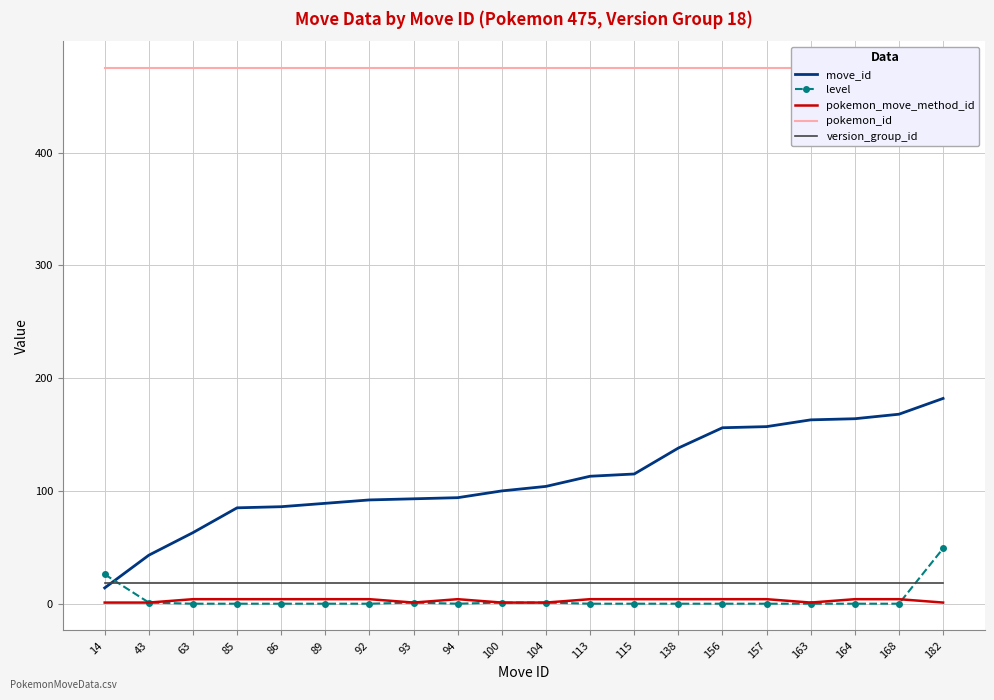

What is the total value across all series at 138?

635